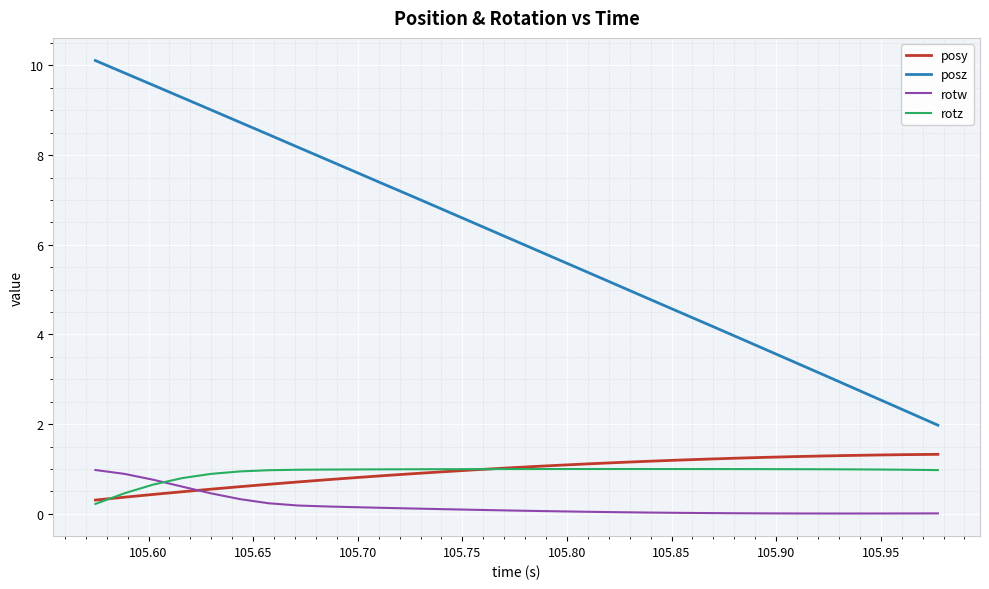

Which series has the largest range (max minus min)?

posz